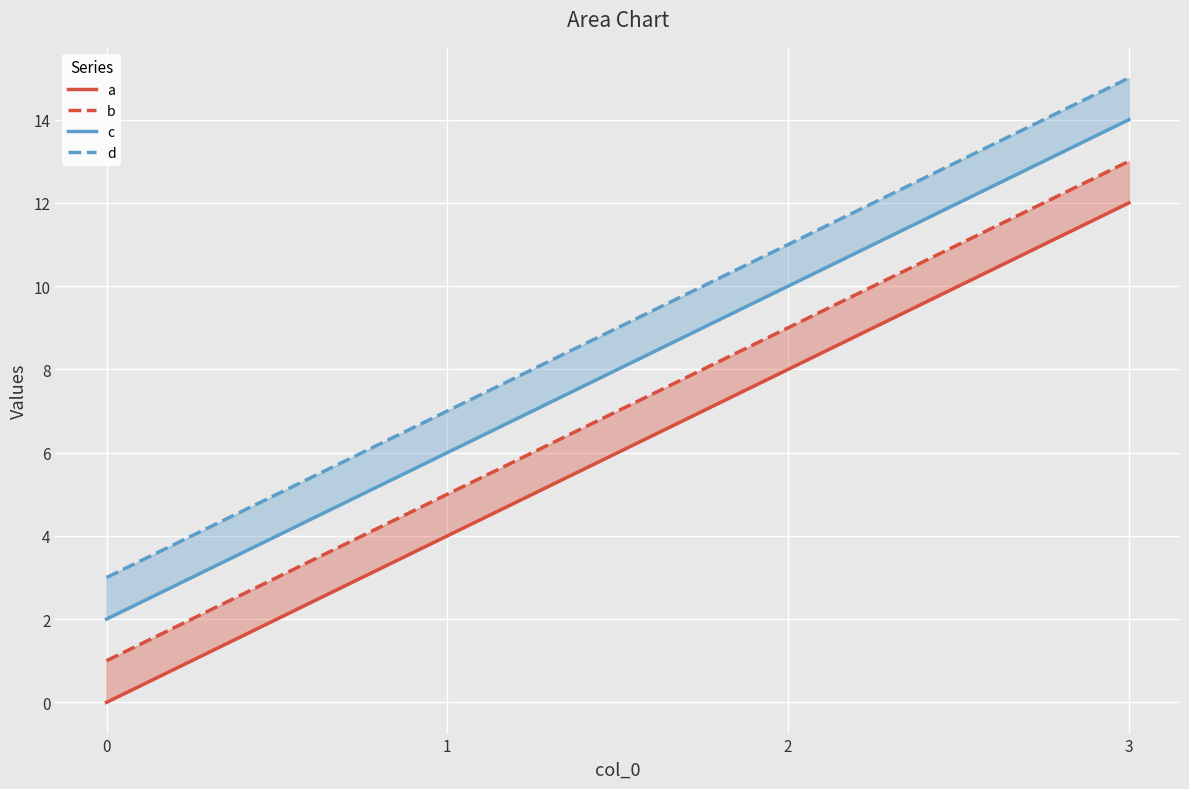

What is the spread (max minus min) of values at 3?

3